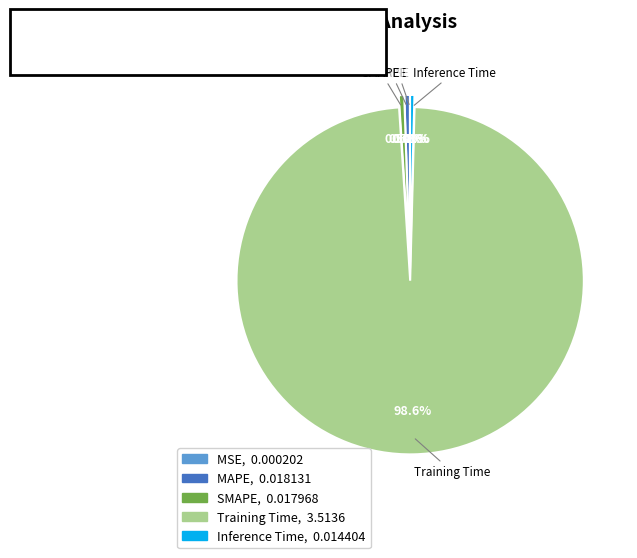

Which category has the biggest portion of the pie?

Training Time